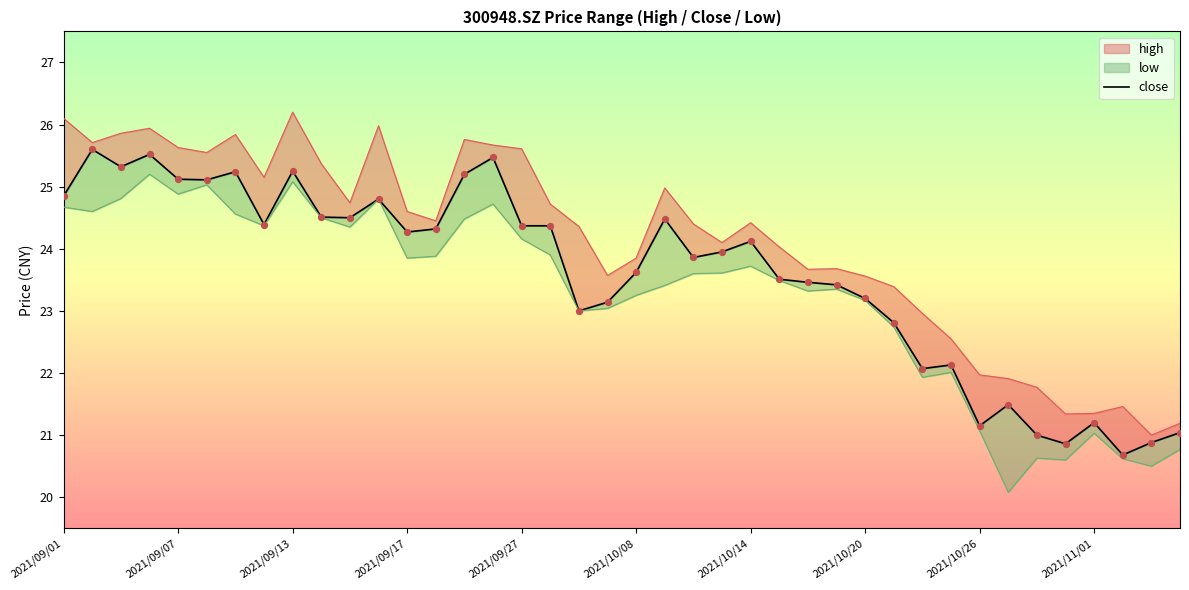

Between 2021/09/13 and 22, which is larger?

2021/09/13